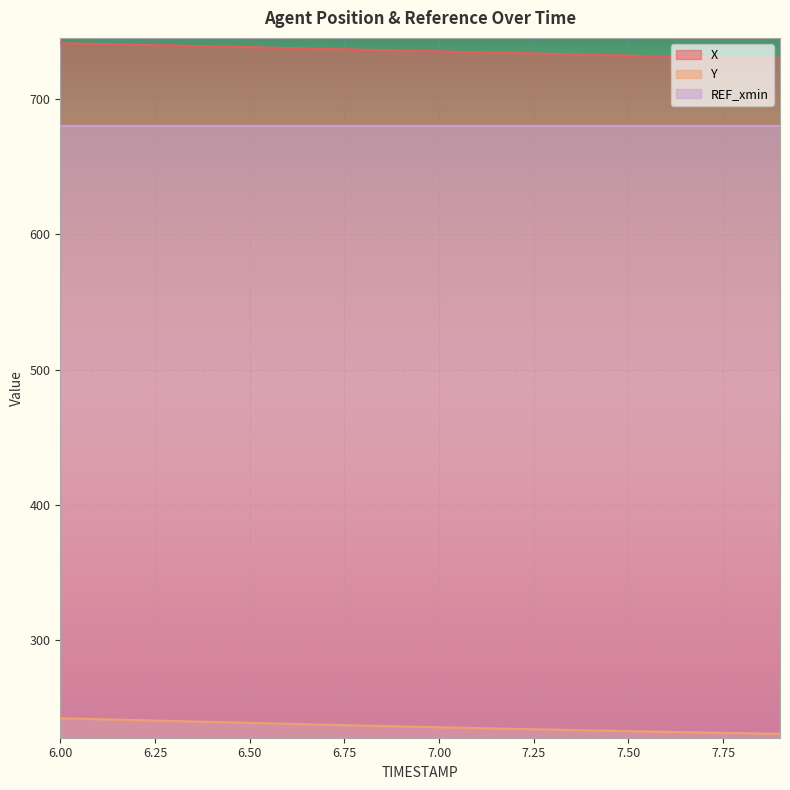

Which series has the widest spread of values?

X